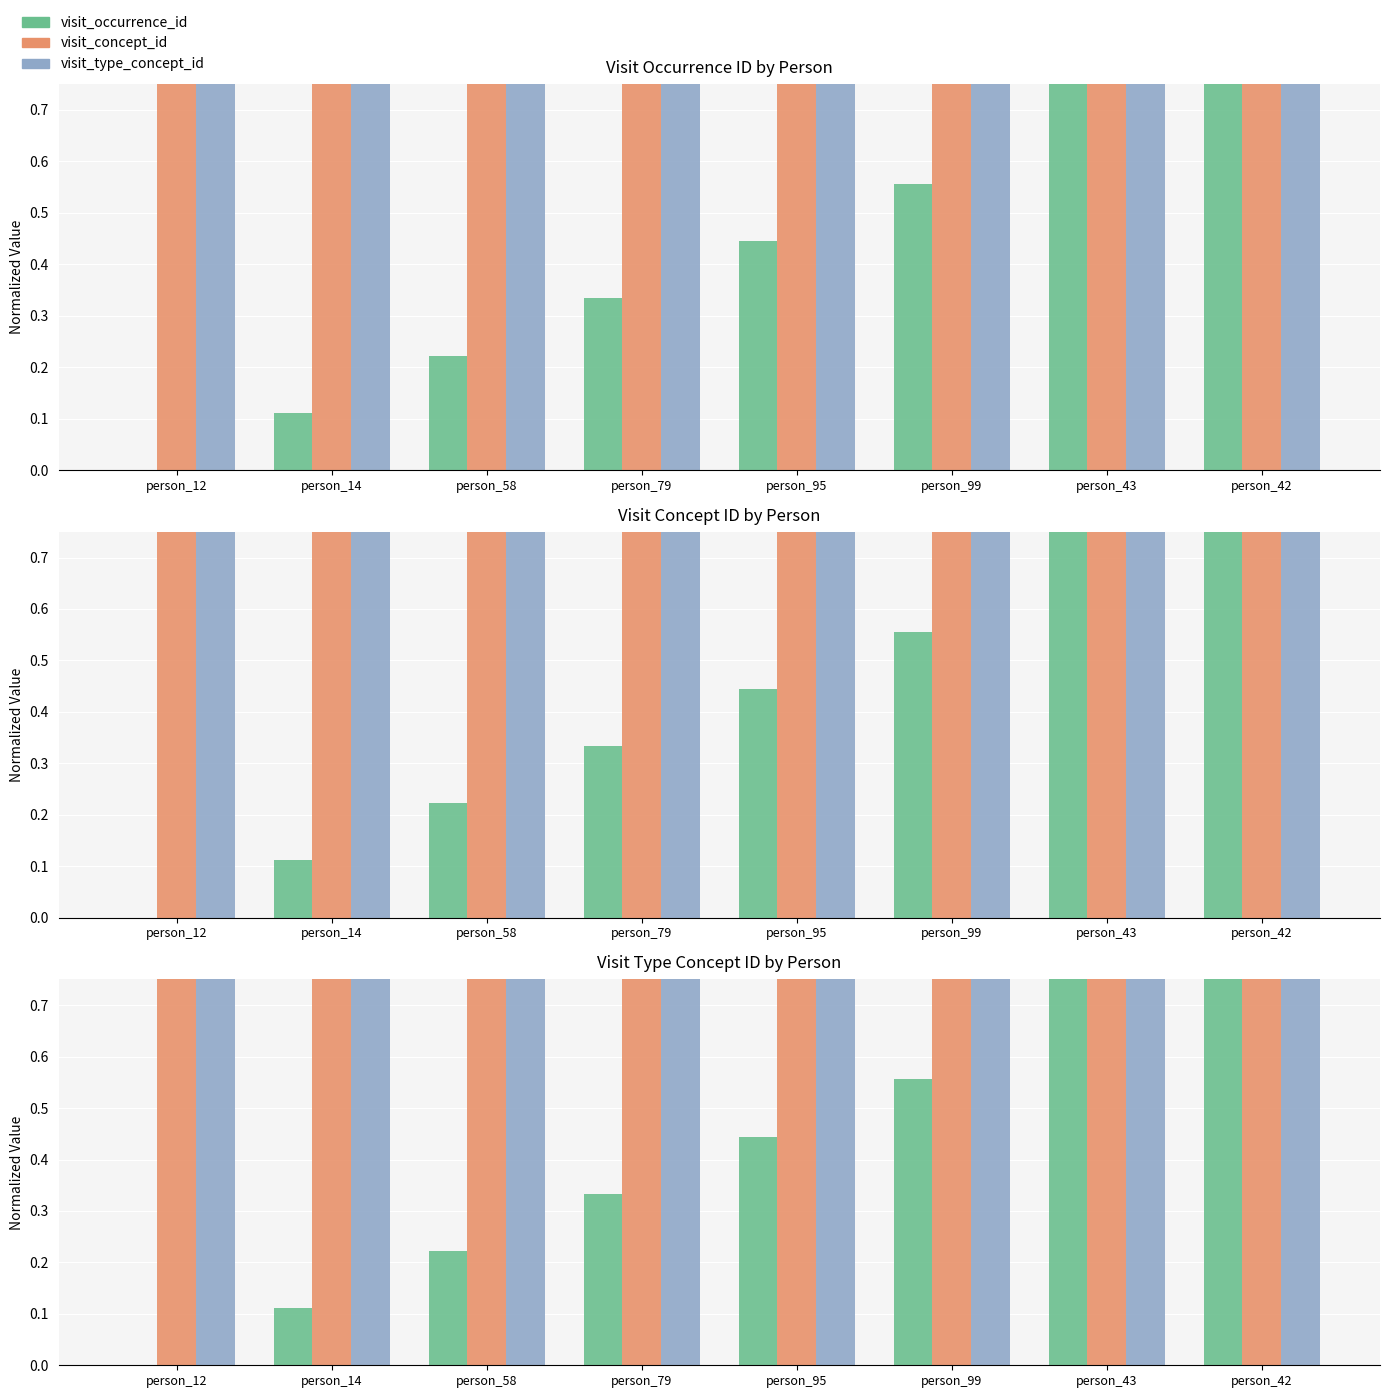

How many data points in visit_occurrence_id are above 0?

7